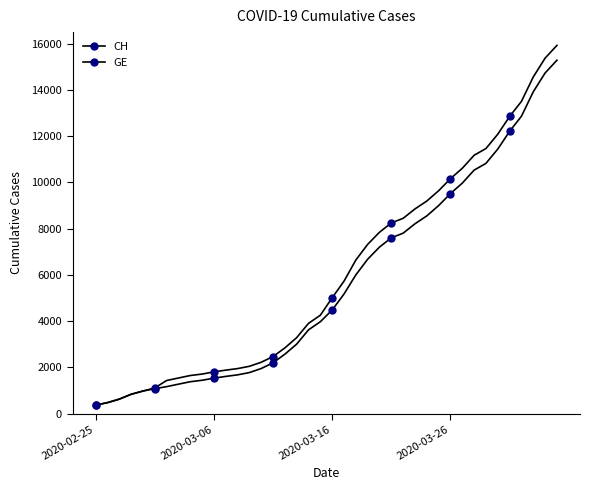

How many data points in GE are less than 4485?

20